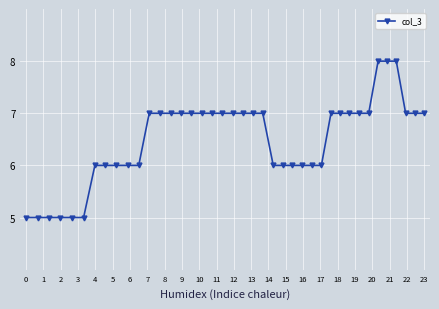

What is the greatest value displayed?

8